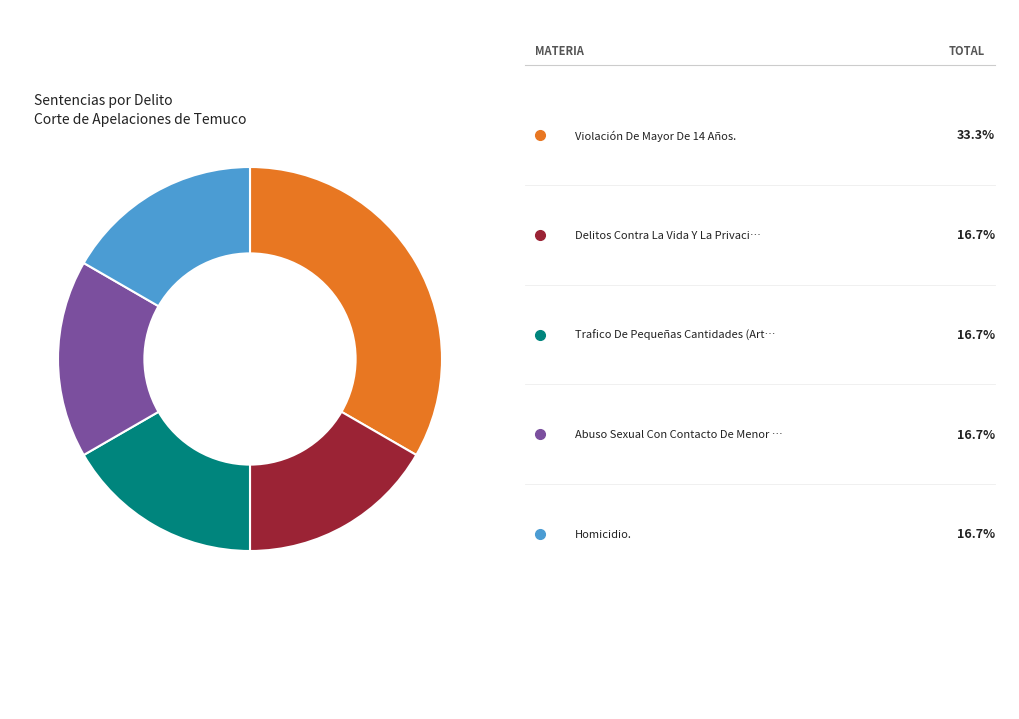

Is there any slice that represents more than half of the pie?

No